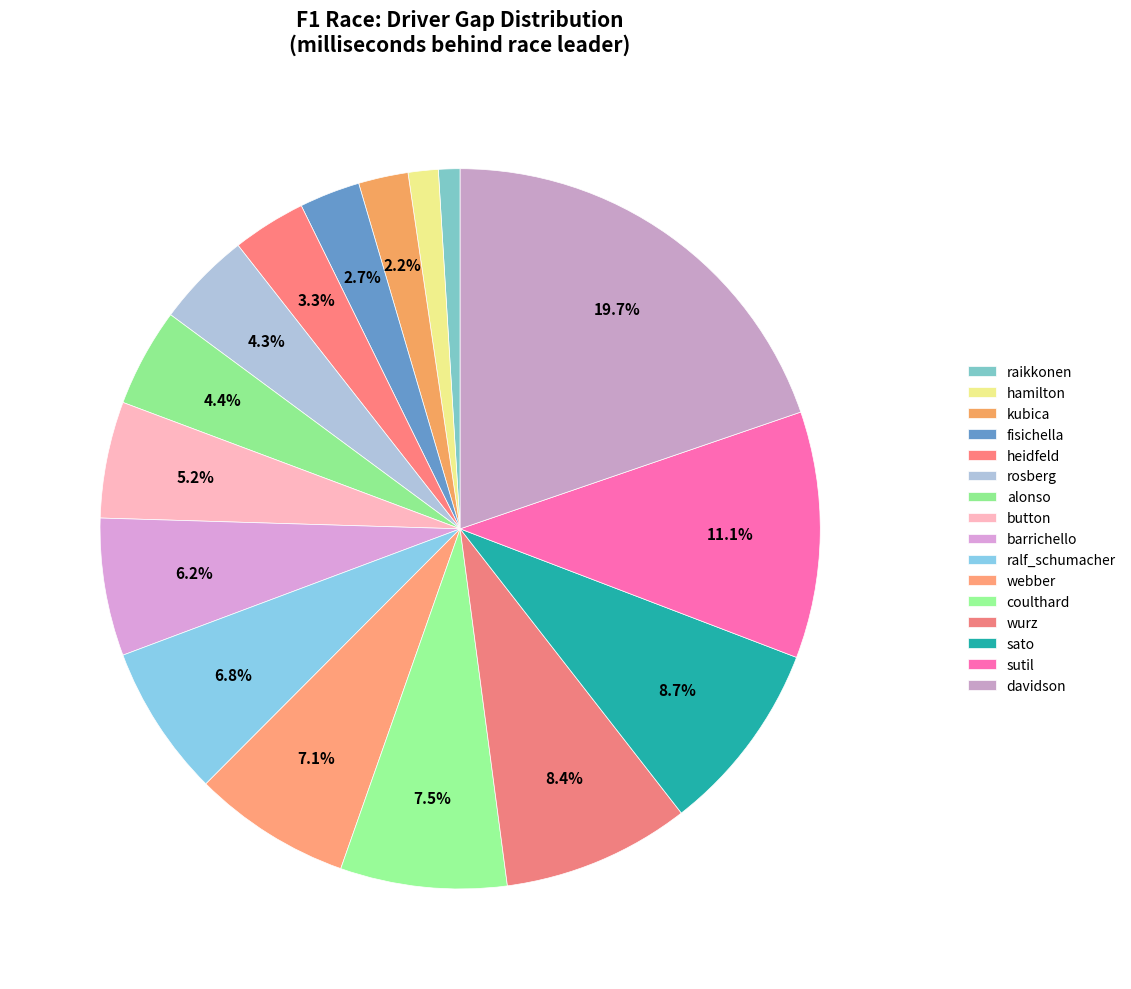

How much of the chart is everything except wurz?

91.6%